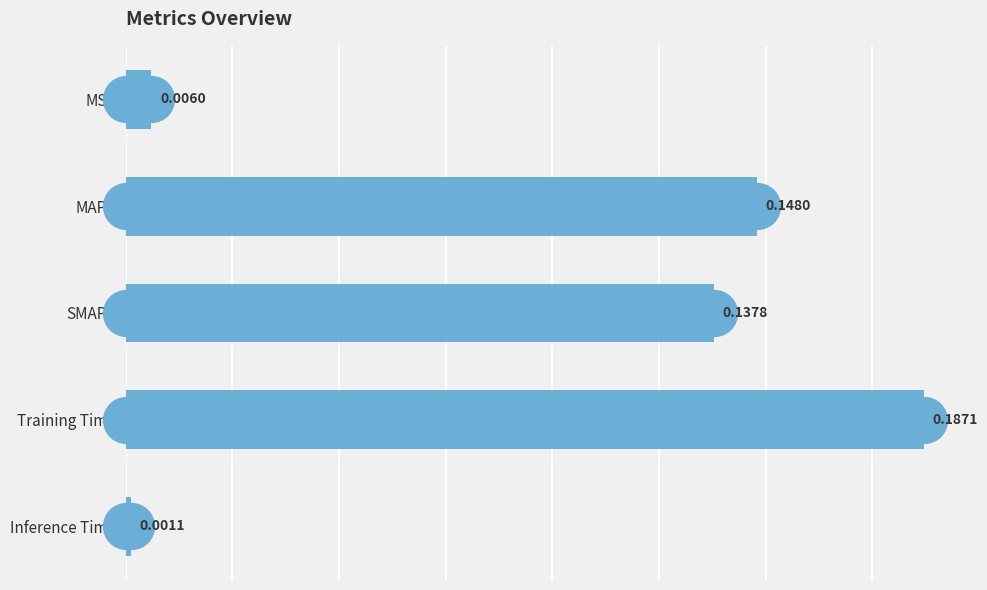

Are the bars grouped side by side (vs. stacked)?

No